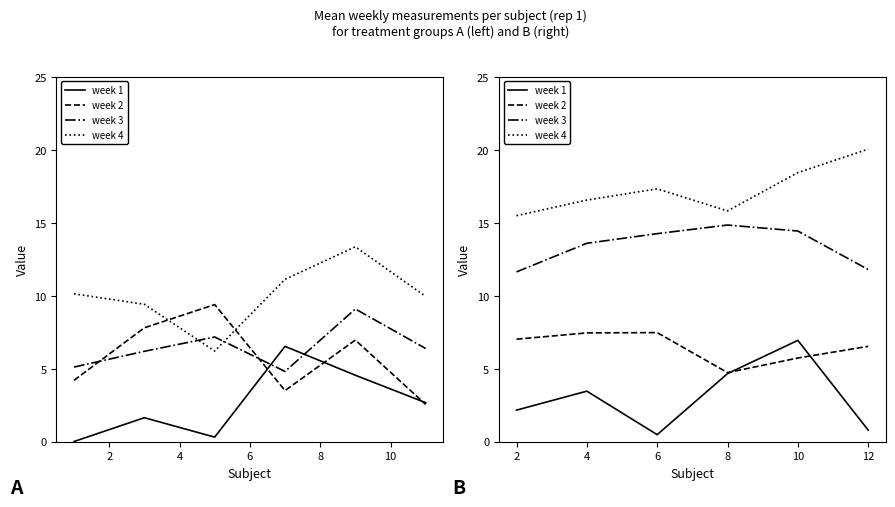

What is the value of the week 4 point at the 2nd from the left?

16.5